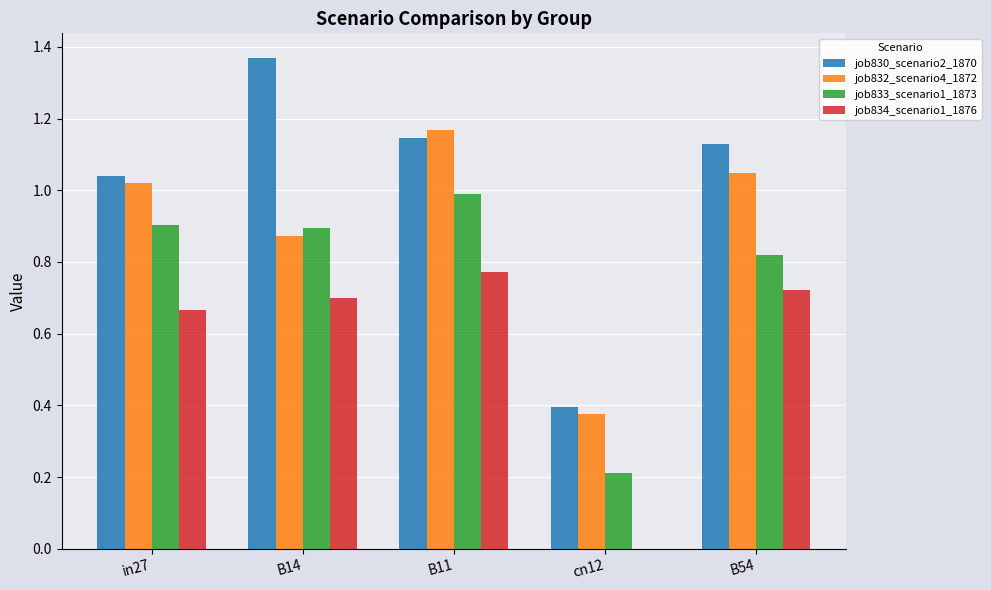

True or false: job833_scenario1_1873 has a value of 0.9 at B14.

True